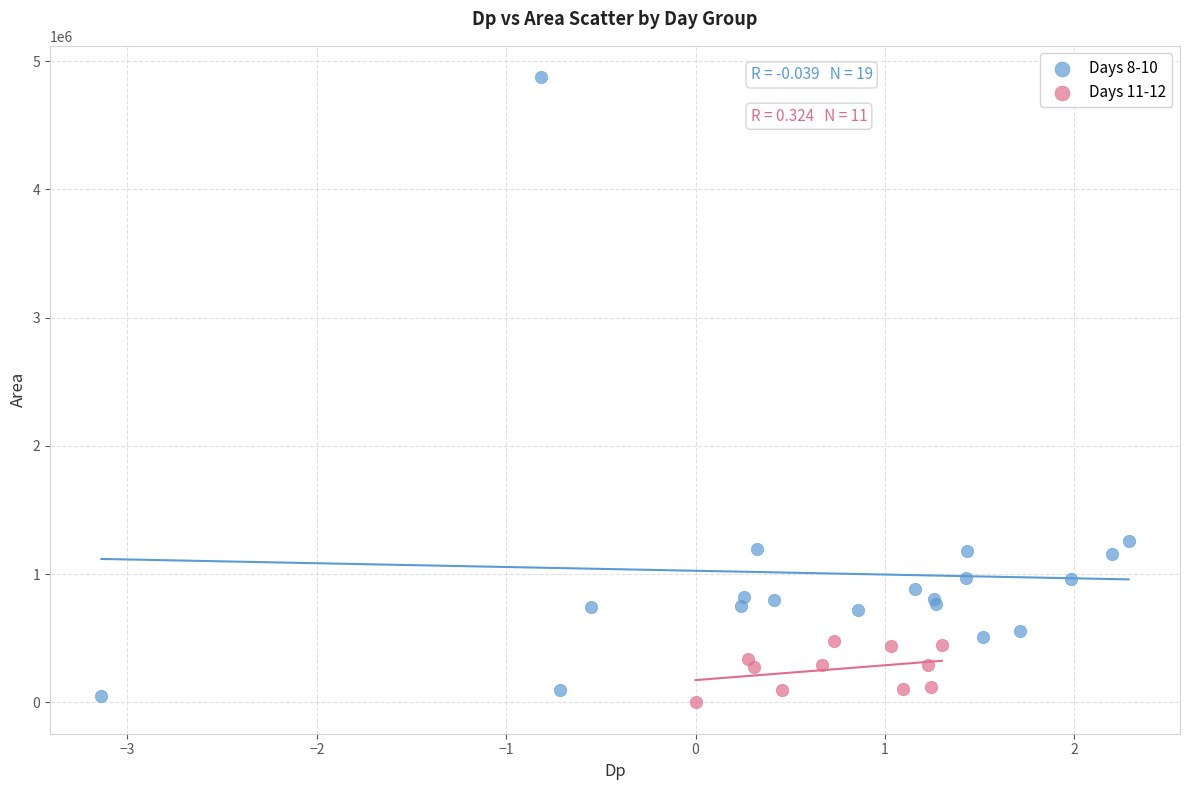

Which series contains the highest Y value?

Days 8-10